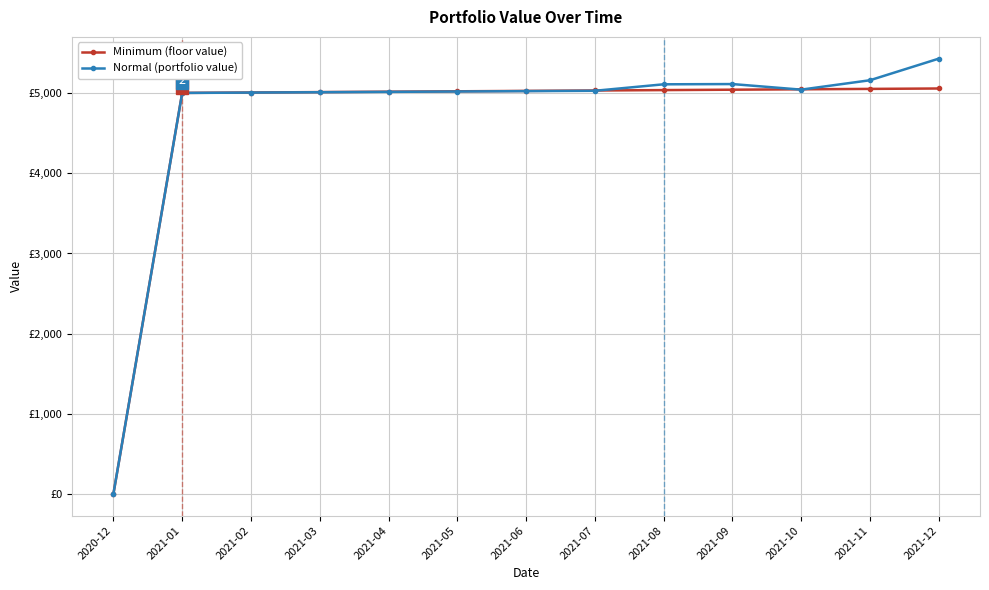

What is the value of the Normal (portfolio value) point at the 7th from the left?

5026.0